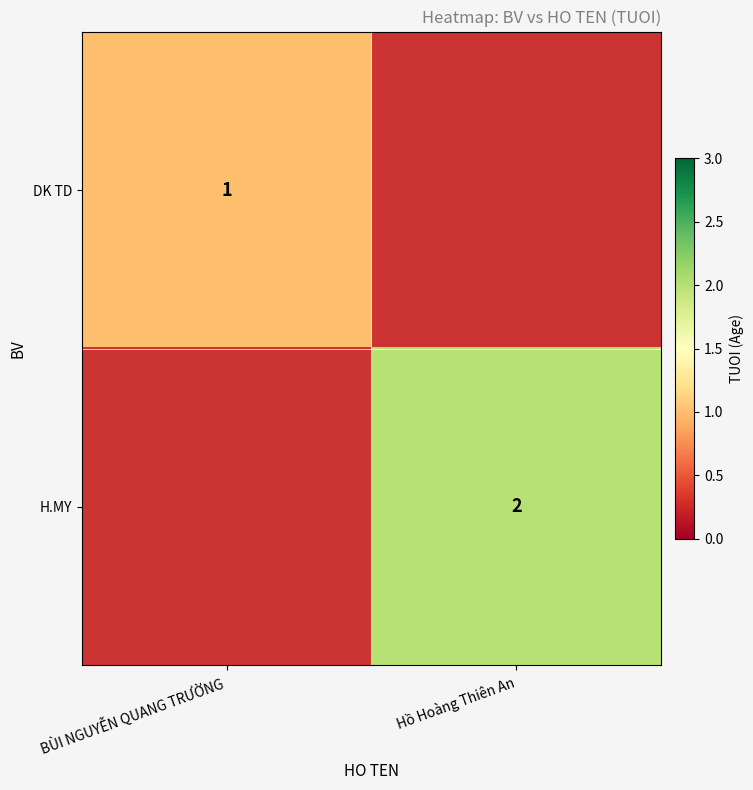

The value of H.MY at Hồ Hoàng Thiên An is 2. True or false?

True